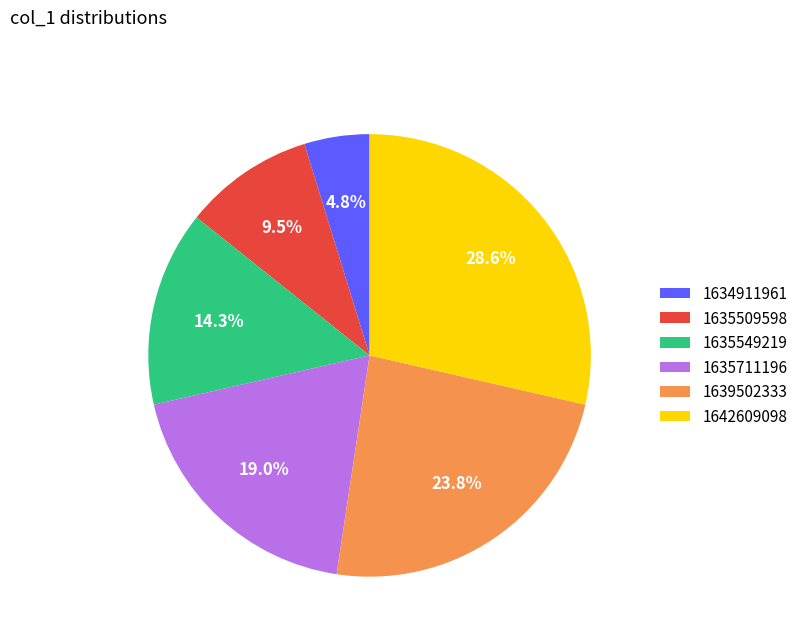

To the nearest percent, what is the combined percentage of 1635711196 and 1635549219?

33%